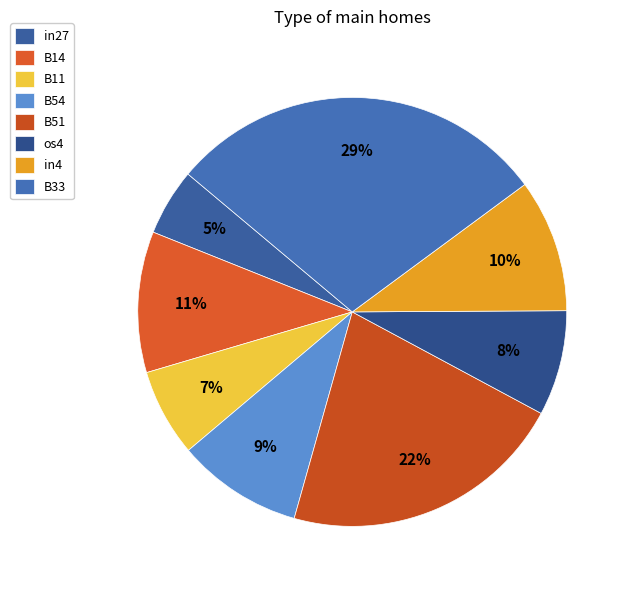

The os4 slice represents 8% of the pie. True or false?

True